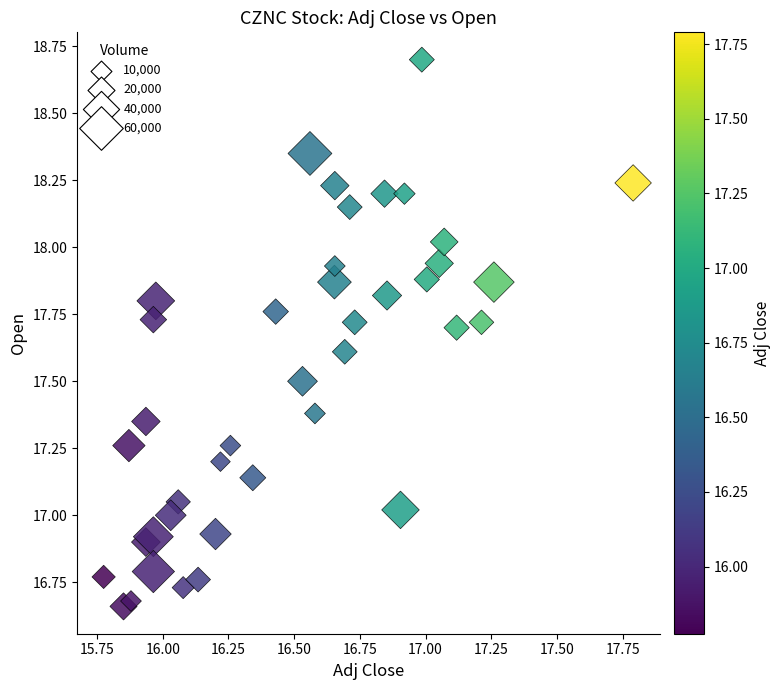

What is the range of Y values (max minus min)?

2.0